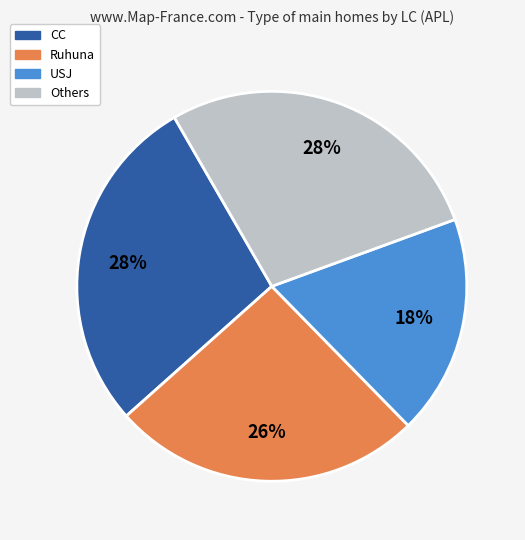

To the nearest percent, what is the average slice percentage?

25%